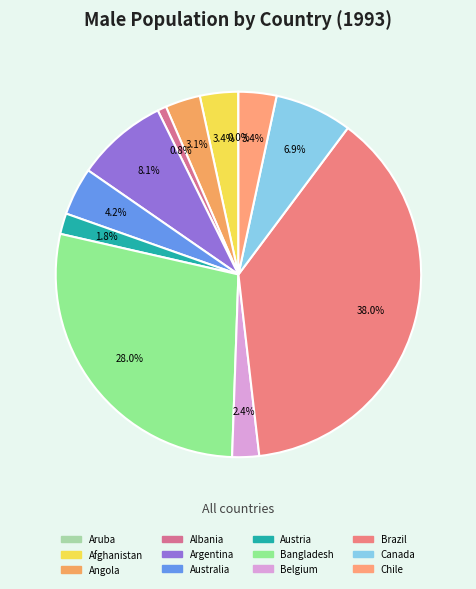

Which category has the biggest portion of the pie?

Brazil